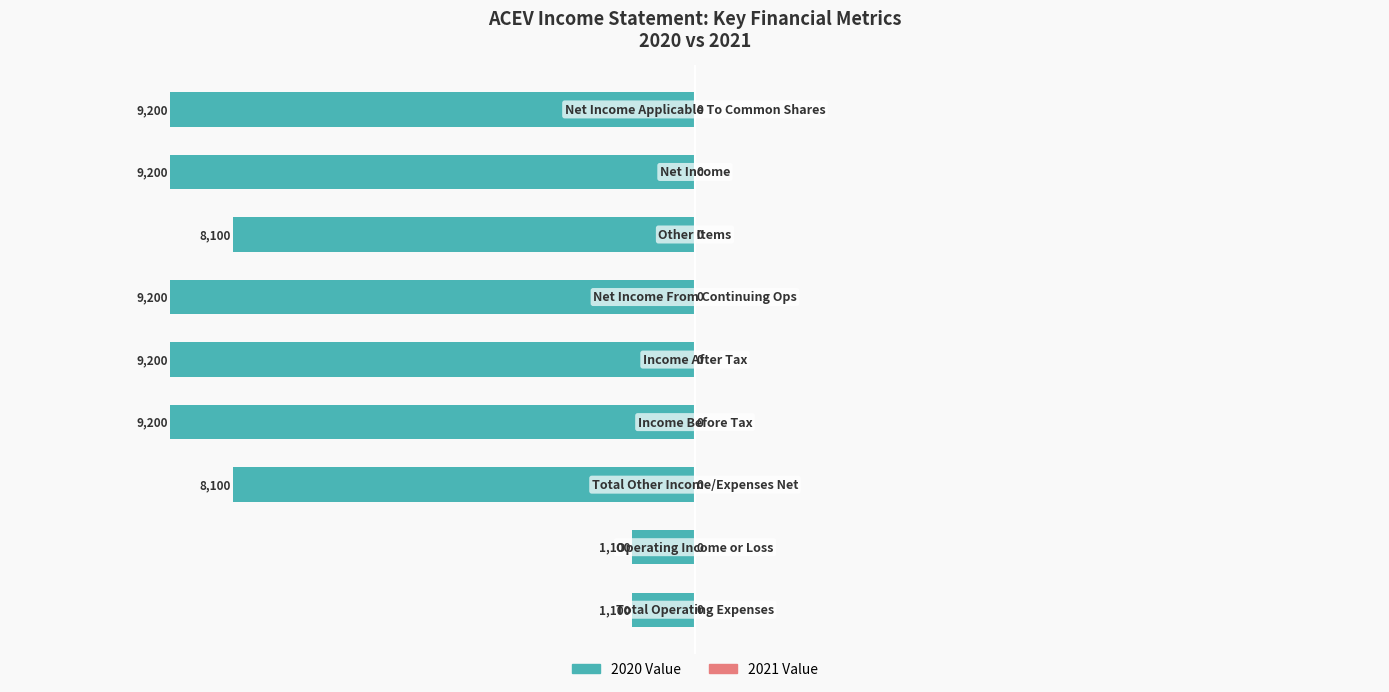

Does the chart contain any negative values?

Yes